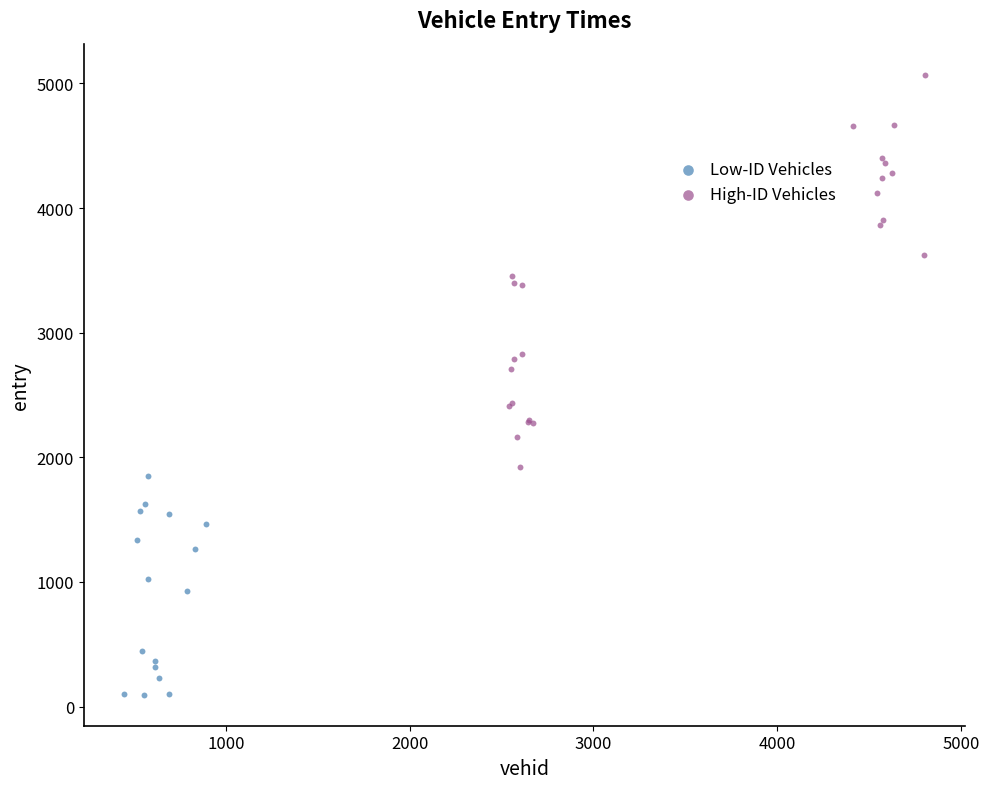

Which series has the largest Y range (max minus min)?

High-ID Vehicles